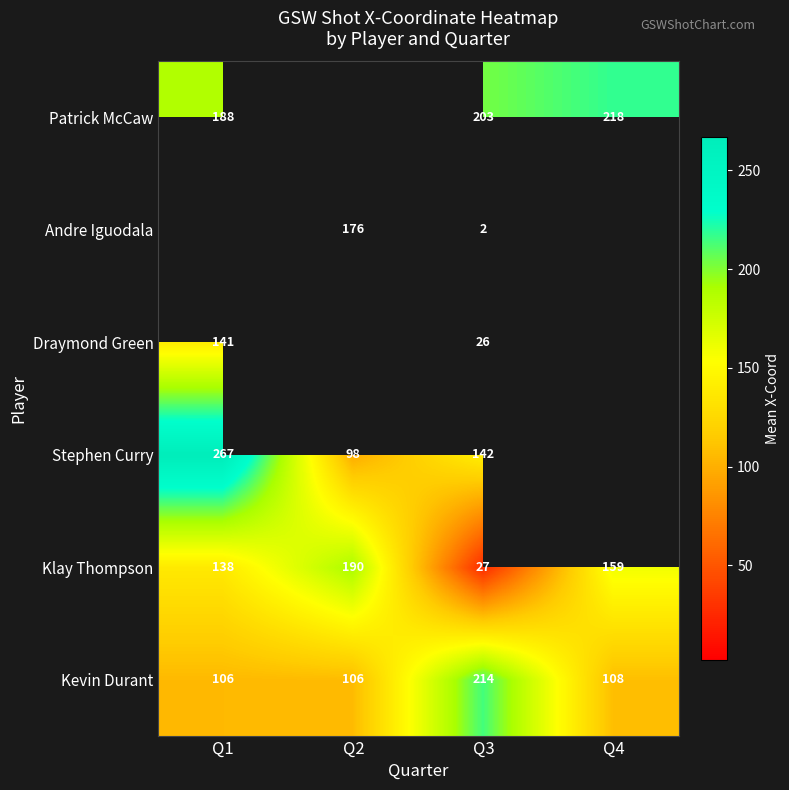

What is the minimum value shown in the chart?

2.0